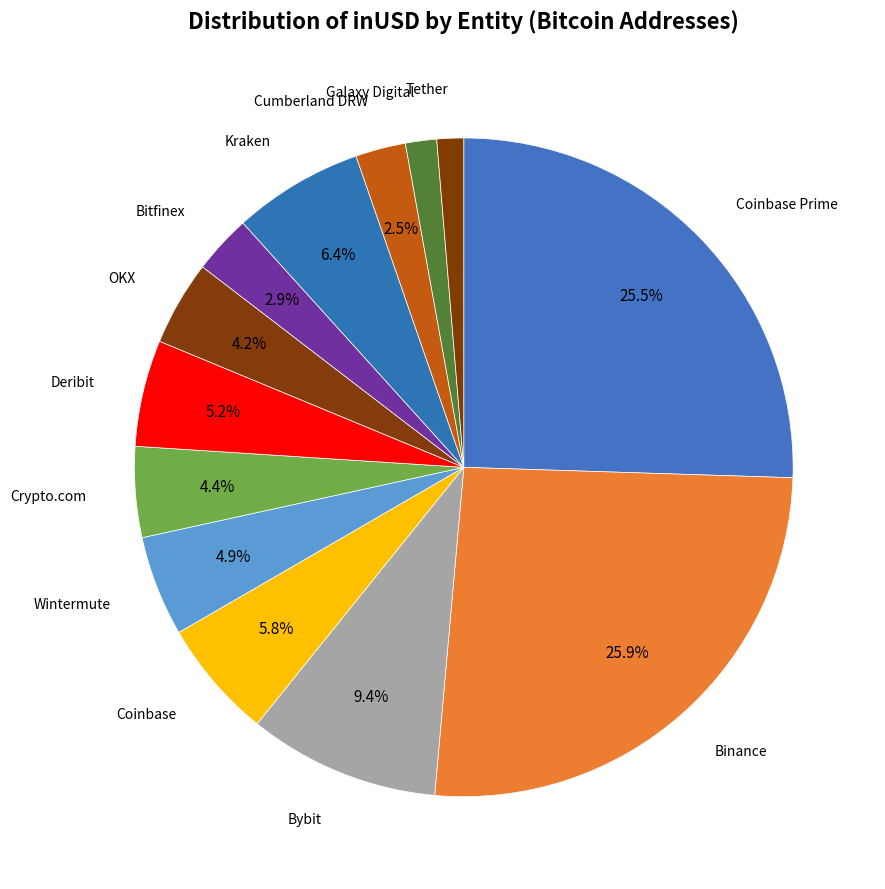

To the nearest percent, what portion does Coinbase represent?

6%